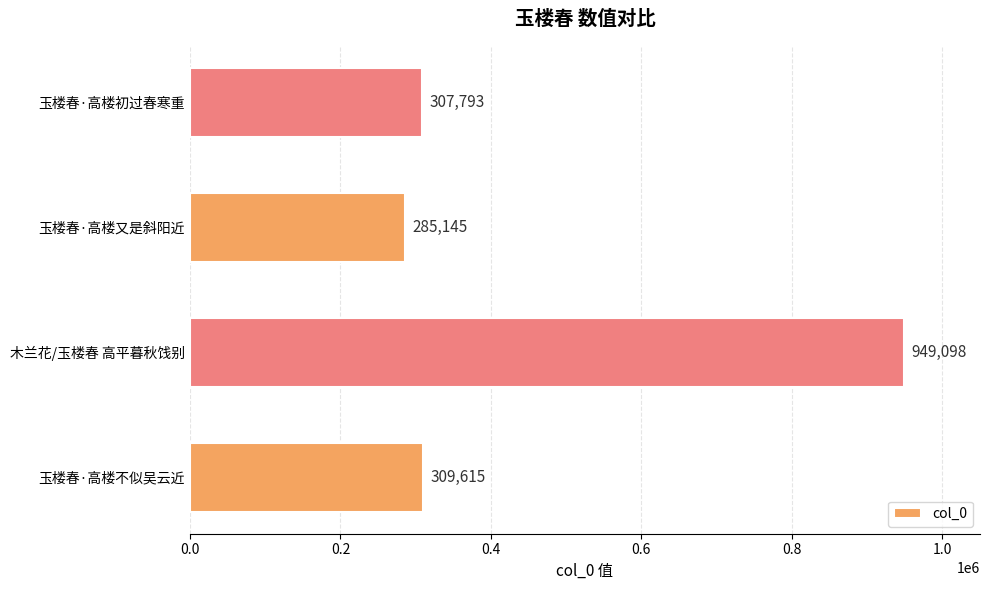

What is the change in value from 玉楼春·高楼不似吴云近 to 木兰花/玉楼春 高平暮秋饯别?

+639483